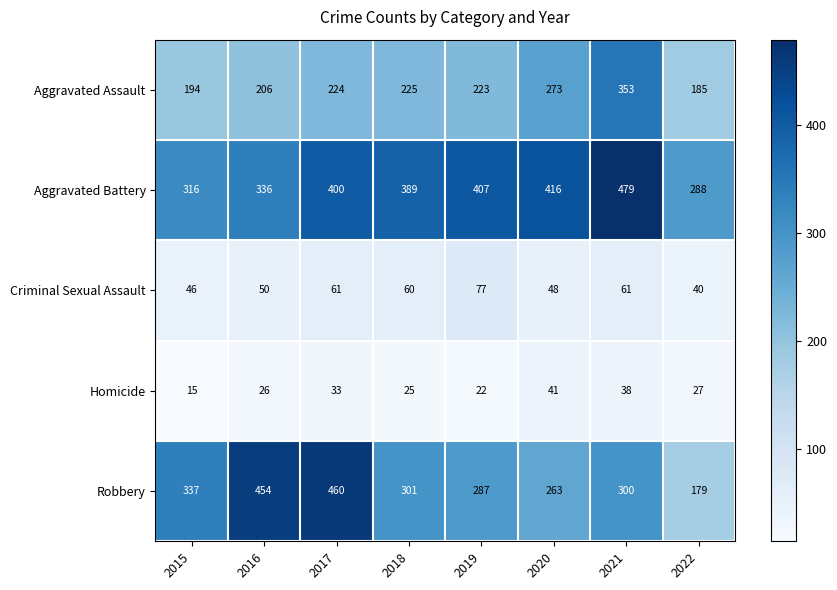

Which series has the widest spread of values?

Robbery